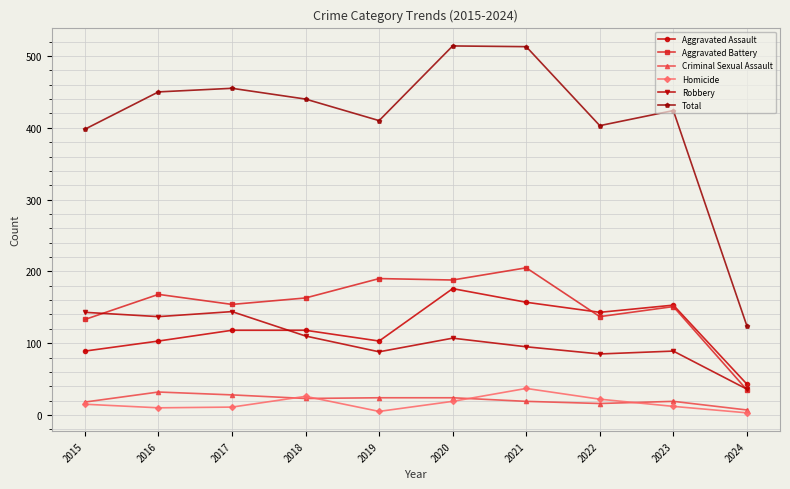

What is the value of the Aggravated Assault point at the 3rd from the left?

118